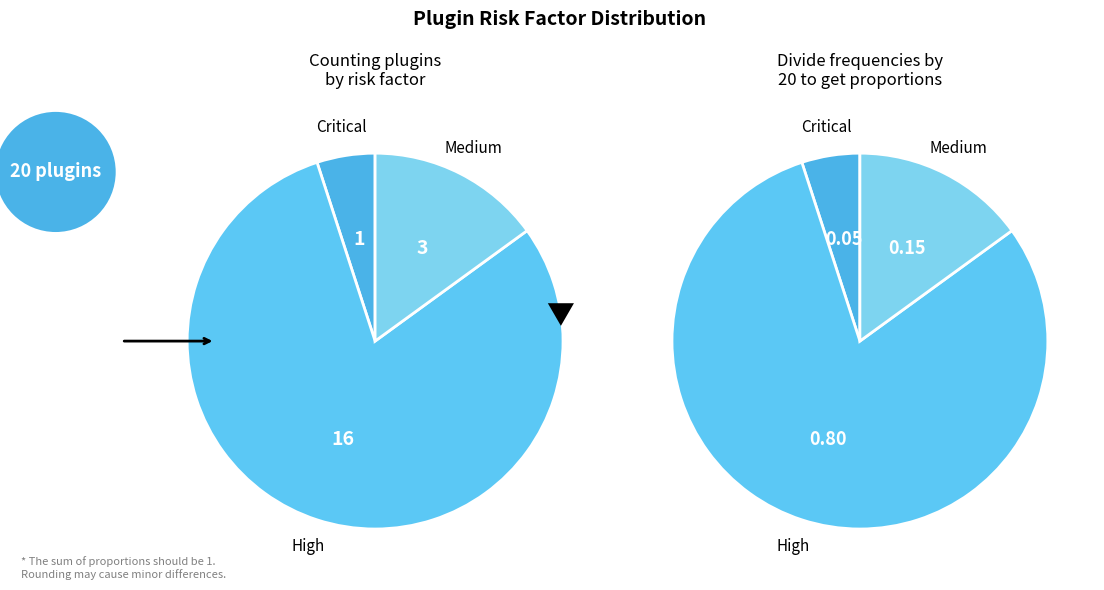

True or false: Info accounts for 15% of the total.

False